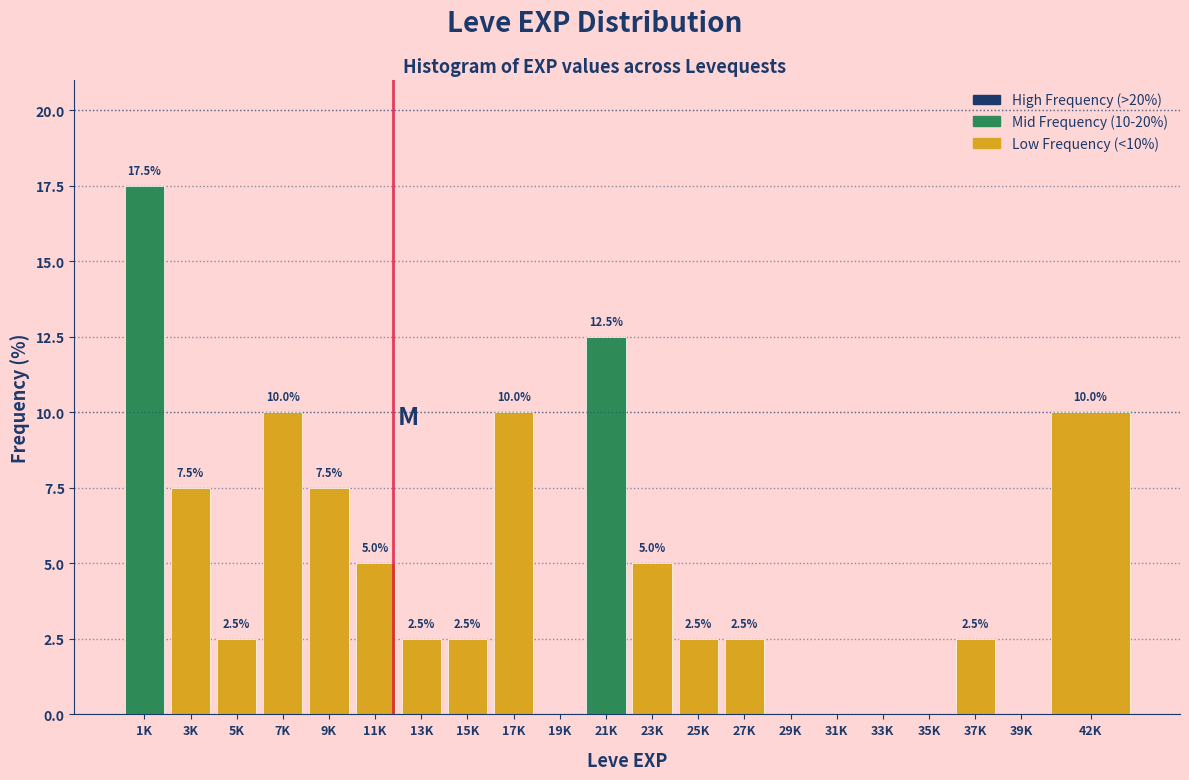

Reading left to right, what are all the values shown in this chart?

1K=17.5	3K=7.5	5K=2.5	7K=10.0	9K=7.5	11K=5.0	13K=2.5	15K=2.5	17K=10.0	19K=0.0	21K=12.5	23K=5.0	25K=2.5	27K=2.5	29K=0.0	31K=0.0	33K=0.0	35K=0.0	37K=2.5	39K=0.0	42K=10.0